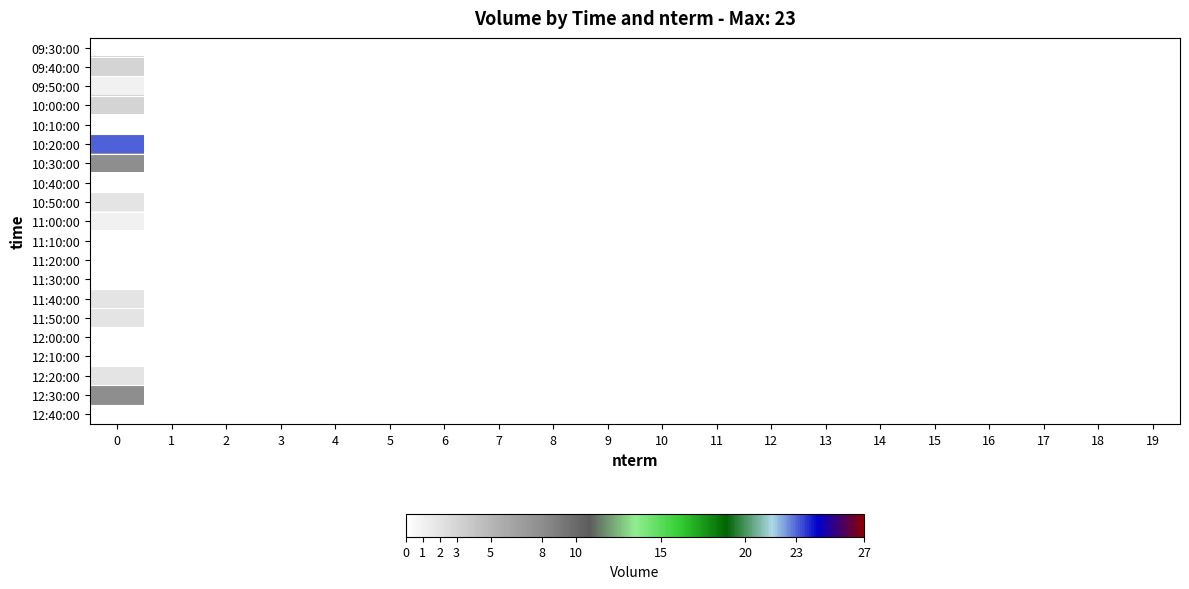

Reading left to right, what are all the values shown in this chart?

09:30:00: 0=0	1=0	2=0	3=0	4=0	5=0	6=0	7=0	8=0	9=0	10=0	11=0	12=0	13=0	14=0	15=0	16=0	17=0	18=0	19=0
09:40:00: 0=3	1=0	2=0	3=0	4=0	5=0	6=0	7=0	8=0	9=0	10=0	11=0	12=0	13=0	14=0	15=0	16=0	17=0	18=0	19=0
09:50:00: 0=1	1=0	2=0	3=0	4=0	5=0	6=0	7=0	8=0	9=0	10=0	11=0	12=0	13=0	14=0	15=0	16=0	17=0	18=0	19=0
10:00:00: 0=3	1=0	2=0	3=0	4=0	5=0	6=0	7=0	8=0	9=0	10=0	11=0	12=0	13=0	14=0	15=0	16=0	17=0	18=0	19=0
10:10:00: 0=0	1=0	2=0	3=0	4=0	5=0	6=0	7=0	8=0	9=0	10=0	11=0	12=0	13=0	14=0	15=0	16=0	17=0	18=0	19=0
10:20:00: 0=23	1=0	2=0	3=0	4=0	5=0	6=0	7=0	8=0	9=0	10=0	11=0	12=0	13=0	14=0	15=0	16=0	17=0	18=0	19=0
10:30:00: 0=8	1=0	2=0	3=0	4=0	5=0	6=0	7=0	8=0	9=0	10=0	11=0	12=0	13=0	14=0	15=0	16=0	17=0	18=0	19=0
10:40:00: 0=0	1=0	2=0	3=0	4=0	5=0	6=0	7=0	8=0	9=0	10=0	11=0	12=0	13=0	14=0	15=0	16=0	17=0	18=0	19=0
10:50:00: 0=2	1=0	2=0	3=0	4=0	5=0	6=0	7=0	8=0	9=0	10=0	11=0	12=0	13=0	14=0	15=0	16=0	17=0	18=0	19=0
11:00:00: 0=1	1=0	2=0	3=0	4=0	5=0	6=0	7=0	8=0	9=0	10=0	11=0	12=0	13=0	14=0	15=0	16=0	17=0	18=0	19=0
11:10:00: 0=0	1=0	2=0	3=0	4=0	5=0	6=0	7=0	8=0	9=0	10=0	11=0	12=0	13=0	14=0	15=0	16=0	17=0	18=0	19=0
11:20:00: 0=0	1=0	2=0	3=0	4=0	5=0	6=0	7=0	8=0	9=0	10=0	11=0	12=0	13=0	14=0	15=0	16=0	17=0	18=0	19=0
11:30:00: 0=0	1=0	2=0	3=0	4=0	5=0	6=0	7=0	8=0	9=0	10=0	11=0	12=0	13=0	14=0	15=0	16=0	17=0	18=0	19=0
11:40:00: 0=2	1=0	2=0	3=0	4=0	5=0	6=0	7=0	8=0	9=0	10=0	11=0	12=0	13=0	14=0	15=0	16=0	17=0	18=0	19=0
11:50:00: 0=2	1=0	2=0	3=0	4=0	5=0	6=0	7=0	8=0	9=0	10=0	11=0	12=0	13=0	14=0	15=0	16=0	17=0	18=0	19=0
12:00:00: 0=0	1=0	2=0	3=0	4=0	5=0	6=0	7=0	8=0	9=0	10=0	11=0	12=0	13=0	14=0	15=0	16=0	17=0	18=0	19=0
12:10:00: 0=0	1=0	2=0	3=0	4=0	5=0	6=0	7=0	8=0	9=0	10=0	11=0	12=0	13=0	14=0	15=0	16=0	17=0	18=0	19=0
12:20:00: 0=2	1=0	2=0	3=0	4=0	5=0	6=0	7=0	8=0	9=0	10=0	11=0	12=0	13=0	14=0	15=0	16=0	17=0	18=0	19=0
12:30:00: 0=8	1=0	2=0	3=0	4=0	5=0	6=0	7=0	8=0	9=0	10=0	11=0	12=0	13=0	14=0	15=0	16=0	17=0	18=0	19=0
12:40:00: 0=0	1=0	2=0	3=0	4=0	5=0	6=0	7=0	8=0	9=0	10=0	11=0	12=0	13=0	14=0	15=0	16=0	17=0	18=0	19=0